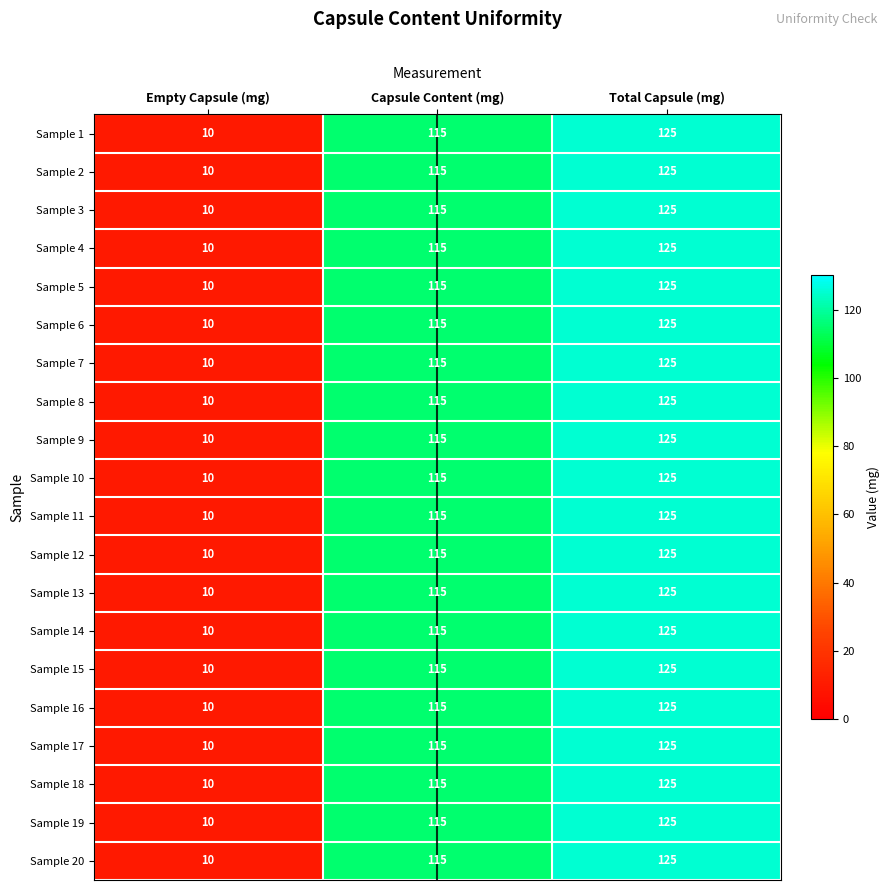

Where is Sample 19 nearest to the value 67?

Capsule Content (mg)